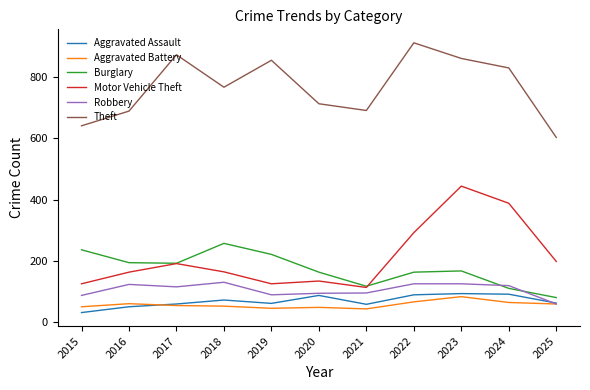

What value does the Aggravated Assault series have at 2025?

62